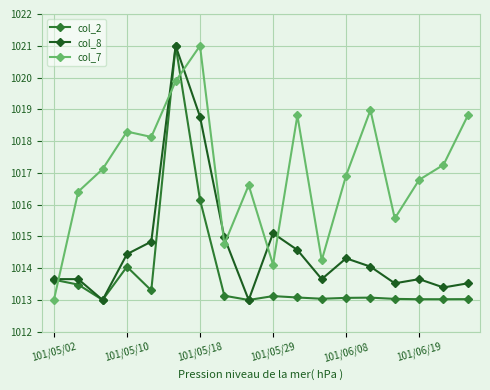

What is the value of the col_2 point at the 8th from the left?

1013.1